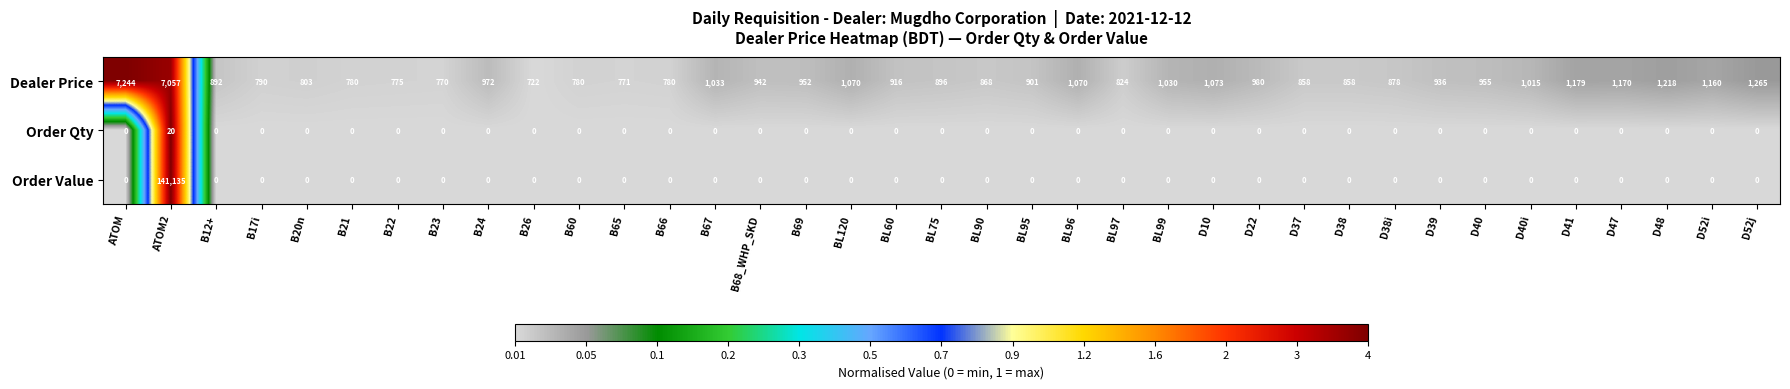

At which label does Dealer Price first exceed 936?

ATOM